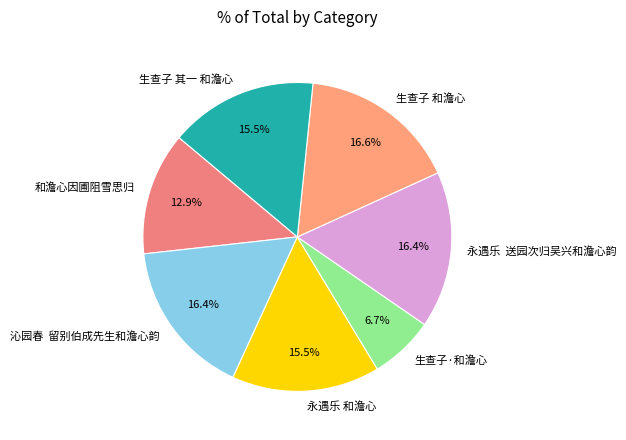

Does any single category account for the majority?

No